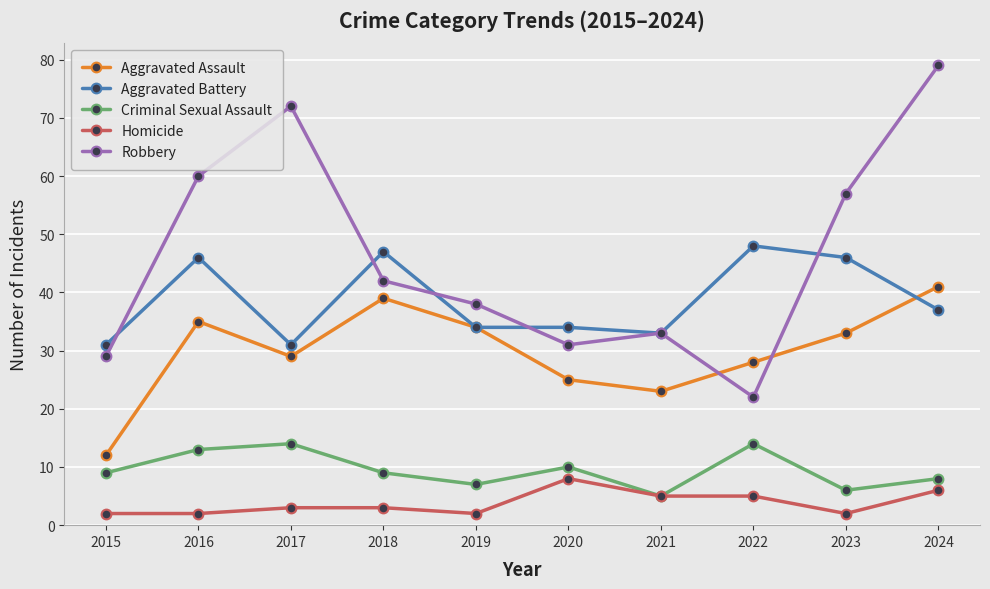

Between 2016 and 2017, which series saw the biggest shift?

Aggravated Battery